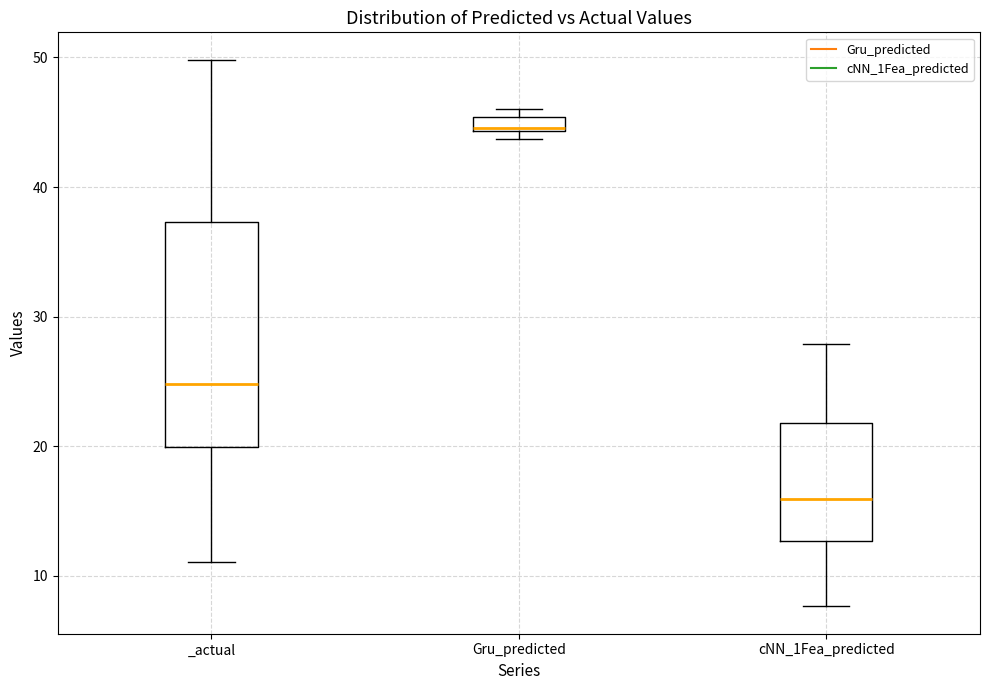

Which box's median line is the highest?

Gru_predicted